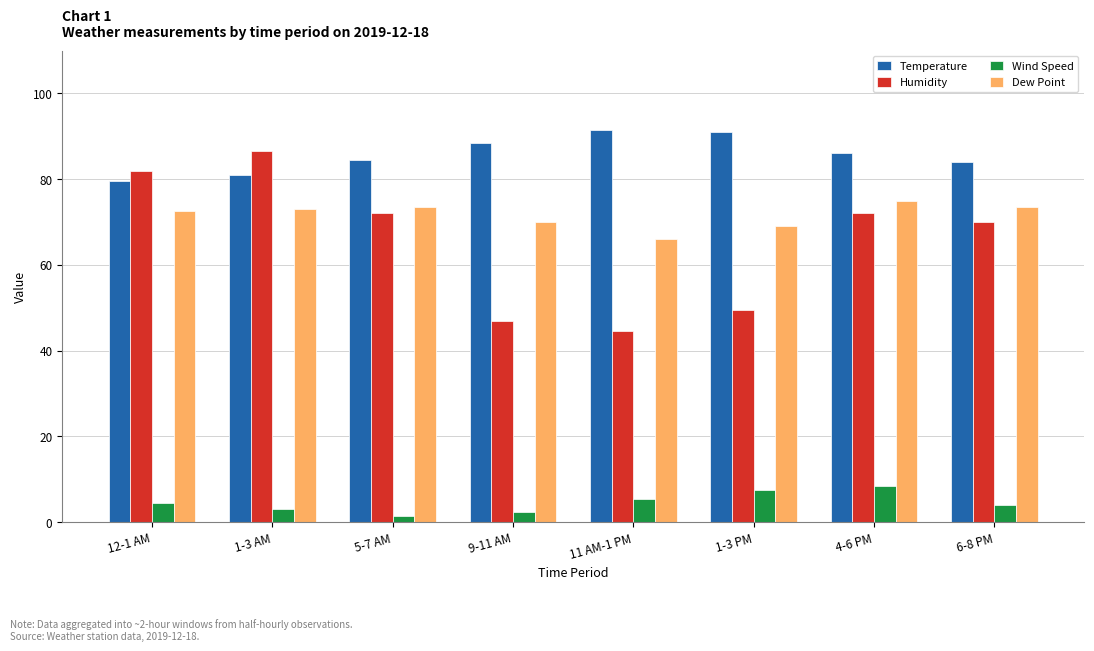

Rank the series at 1-3 AM from lowest to highest value.

Wind Speed, Dew Point, Temperature, Humidity